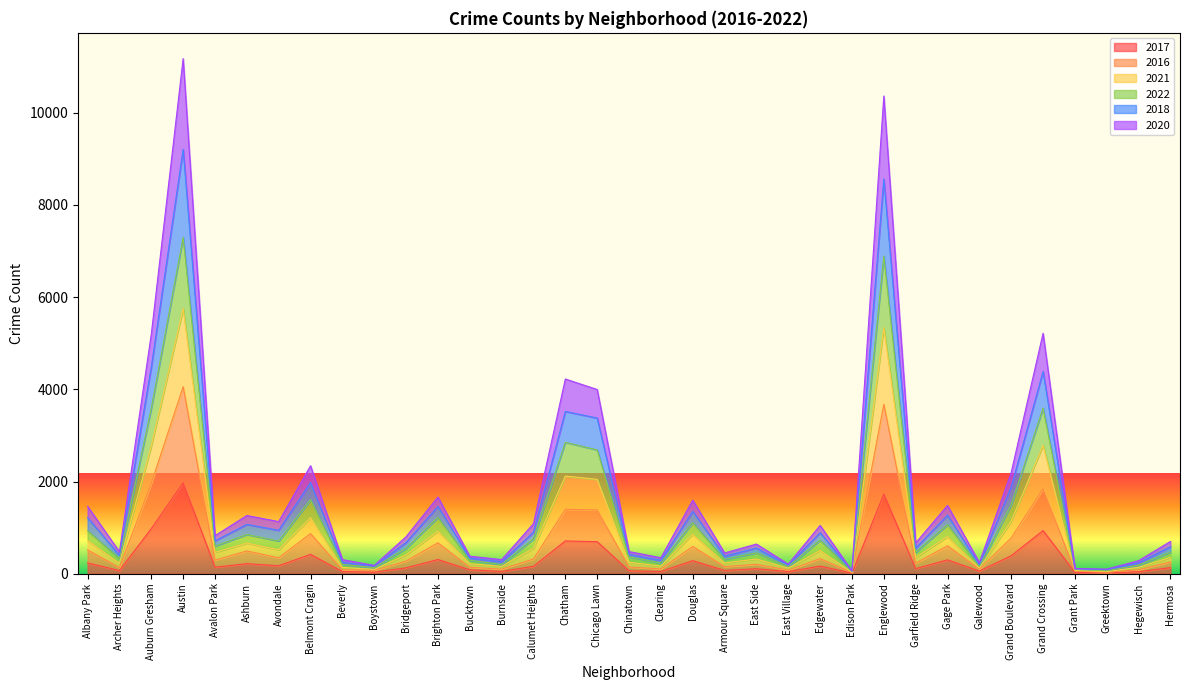

Is it true that 2017 equals 2570 at Austin?

False